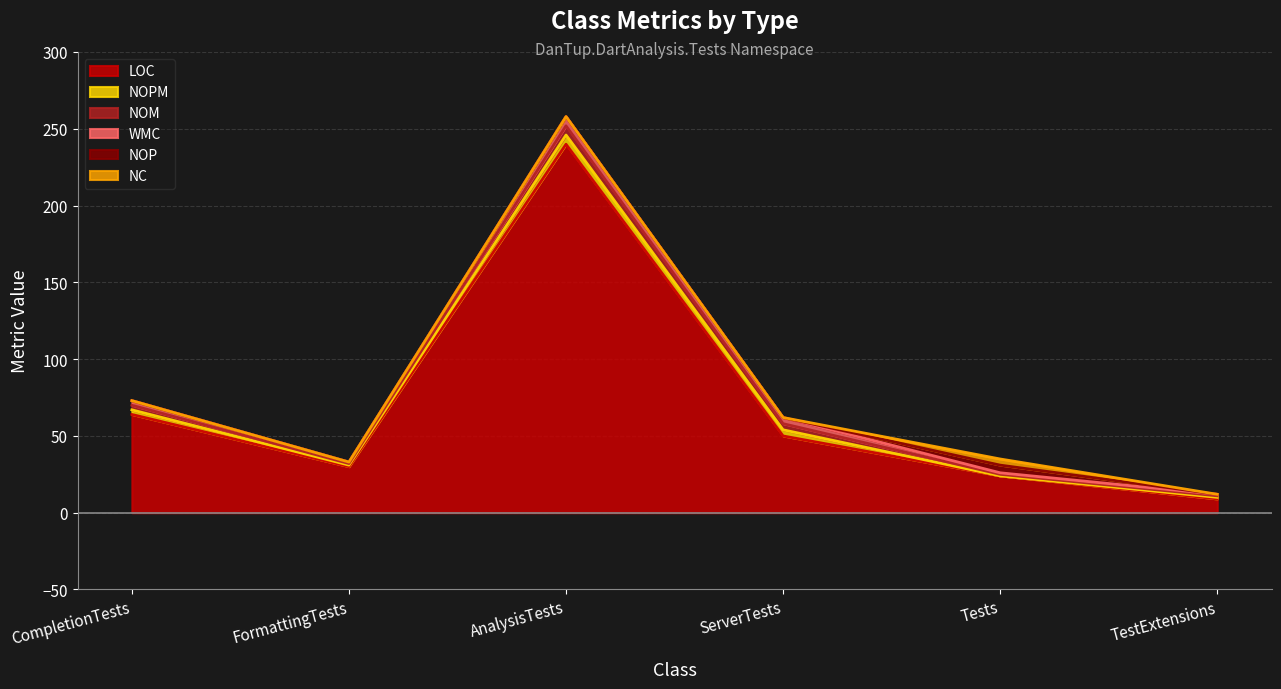

True or false: NOM has more than 1 interior local peaks.

False